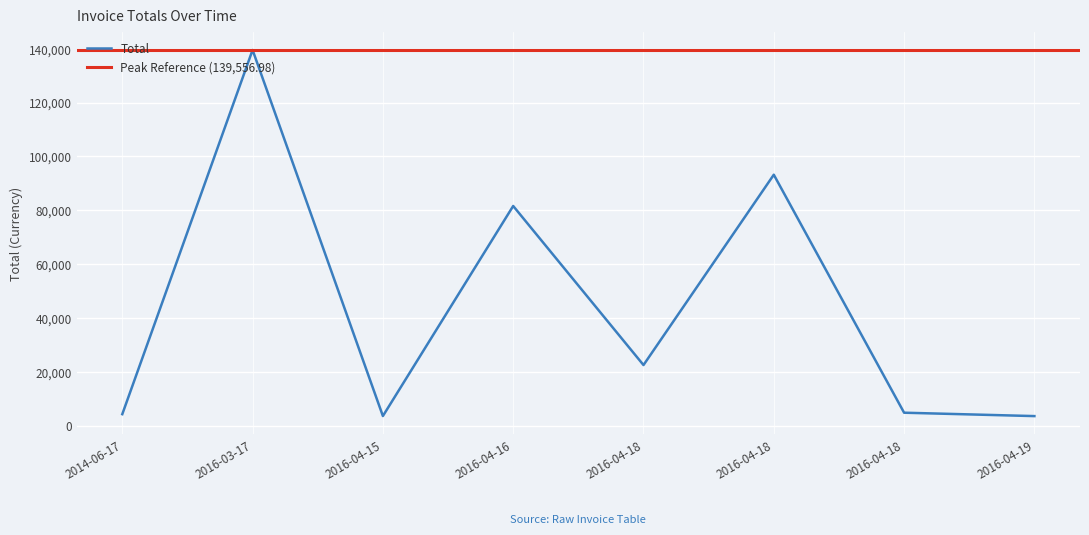

The chart shows a value of 5893.2 at 2016-04-15. True or false?

False